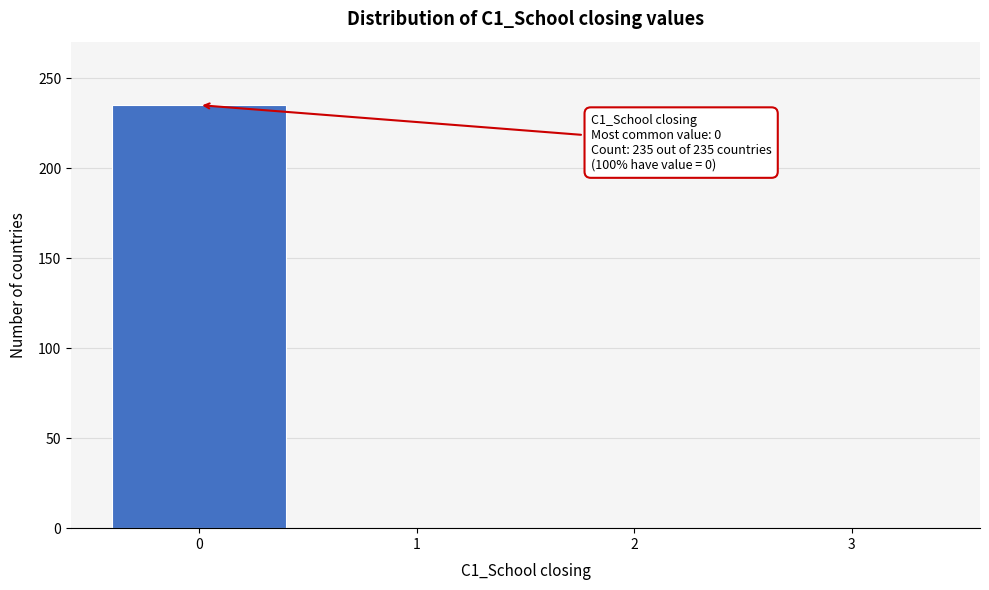

Over which range of the x-axis is the bar tallest?

-0.5 to 0.5